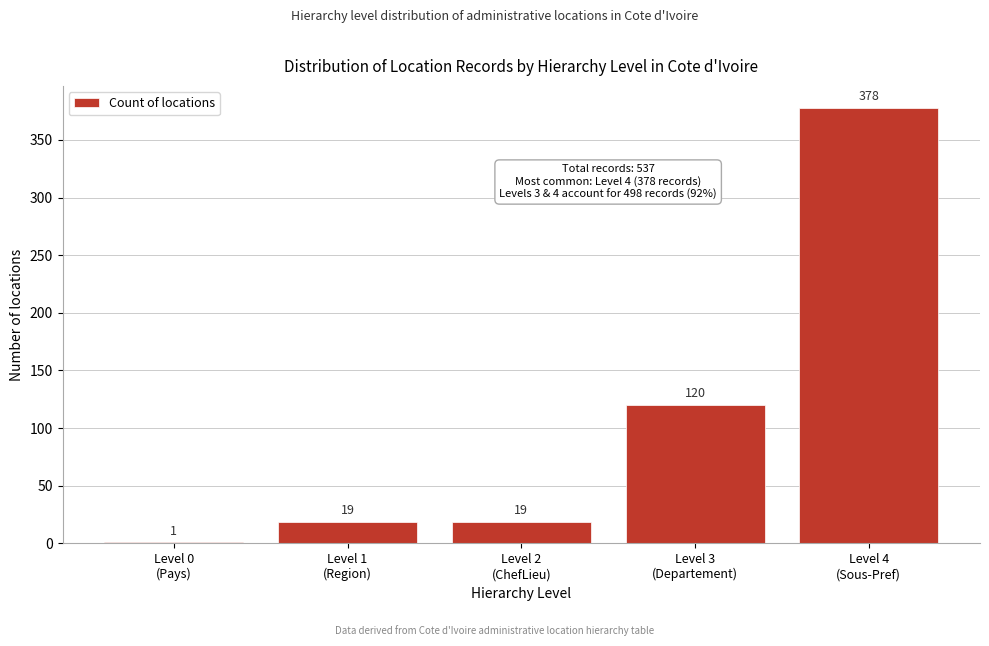

What is the greatest value displayed?

378